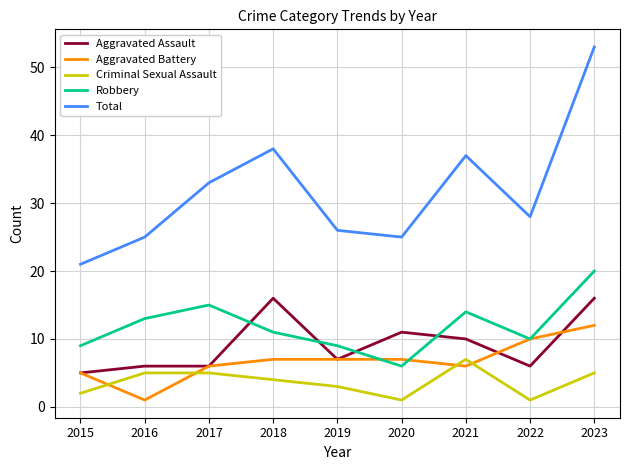

Is it true that Aggravated Battery equals 9 at 2020?

False